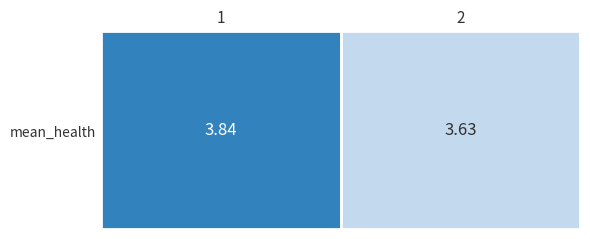

The value at 1 is 0.8. True or false?

False